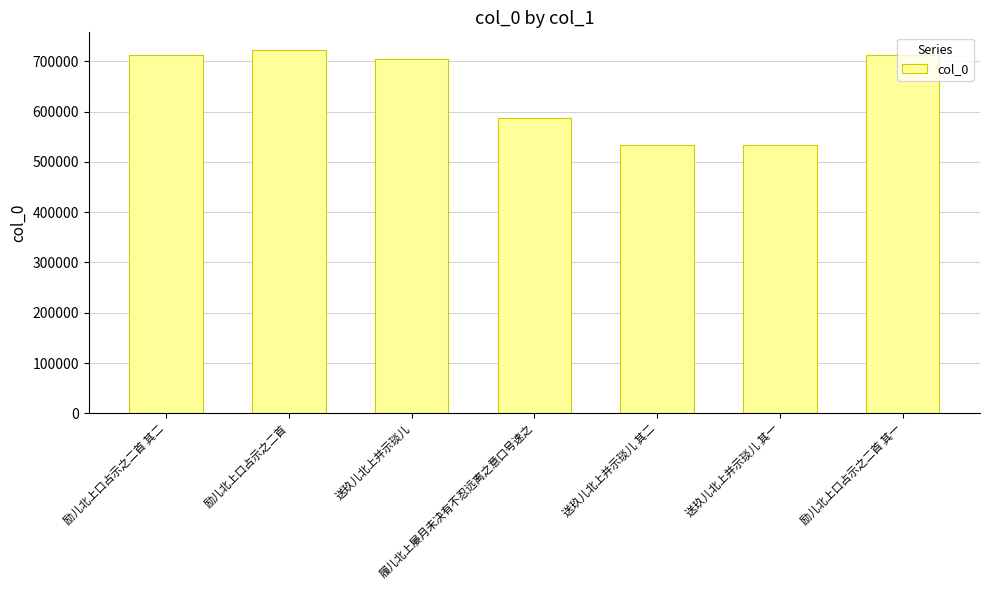

At which label is the value closest to 627666?

履儿北上屡月未决有不忍远离之意口号速之